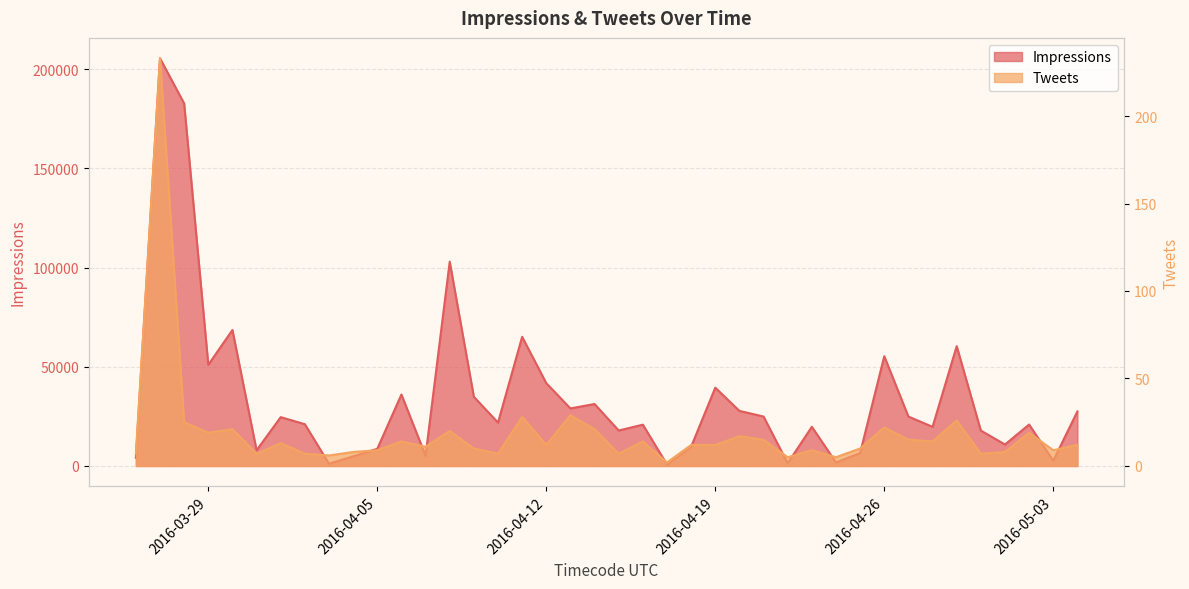

Reading left to right, transcribe all the data shown in this chart.

Impressions: 2016-03-26=4119	2016-03-27=205505	2016-03-28=182736	2016-03-29=51008	2016-03-30=68537	2016-03-31=7918	2016-04-01=24612	2016-04-02=21056	2016-04-03=1139	2016-04-04=4847	2016-04-05=8658	2016-04-06=36029	2016-04-07=5182	2016-04-08=102967	2016-04-09=34873	2016-04-10=21865	2016-04-11=65104	2016-04-12=41726	2016-04-13=29003	2016-04-14=31232	2016-04-15=17884	2016-04-16=20817	2016-04-17=751	2016-04-18=9697	2016-04-19=39470	2016-04-20=27765	2016-04-21=24911	2016-04-22=1370	2016-04-23=19753	2016-04-24=1768	2016-04-25=6523	2016-04-26=55329	2016-04-27=24906	2016-04-28=19718	2016-04-29=60389	2016-04-30=17843	2016-05-01=10824	2016-05-02=20892	2016-05-03=2658	2016-05-04=27491
Tweets: 2016-03-26=7	2016-03-27=233	2016-03-28=25	2016-03-29=19	2016-03-30=21	2016-03-31=7	2016-04-01=13	2016-04-02=7	2016-04-03=6	2016-04-04=8	2016-04-05=9	2016-04-06=14	2016-04-07=11	2016-04-08=20	2016-04-09=10	2016-04-10=7	2016-04-11=28	2016-04-12=12	2016-04-13=29	2016-04-14=21	2016-04-15=7	2016-04-16=14	2016-04-17=2	2016-04-18=12	2016-04-19=12	2016-04-20=17	2016-04-21=15	2016-04-22=5	2016-04-23=9	2016-04-24=5	2016-04-25=10	2016-04-26=22	2016-04-27=15	2016-04-28=14	2016-04-29=26	2016-04-30=7	2016-05-01=8	2016-05-02=19	2016-05-03=9	2016-05-04=12